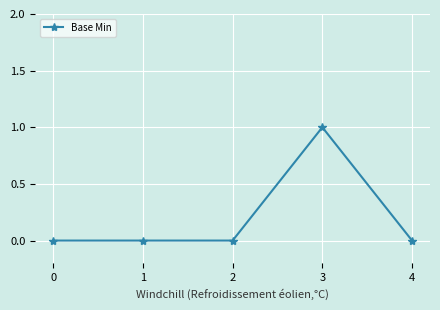

Which category has the highest value across all series?

3